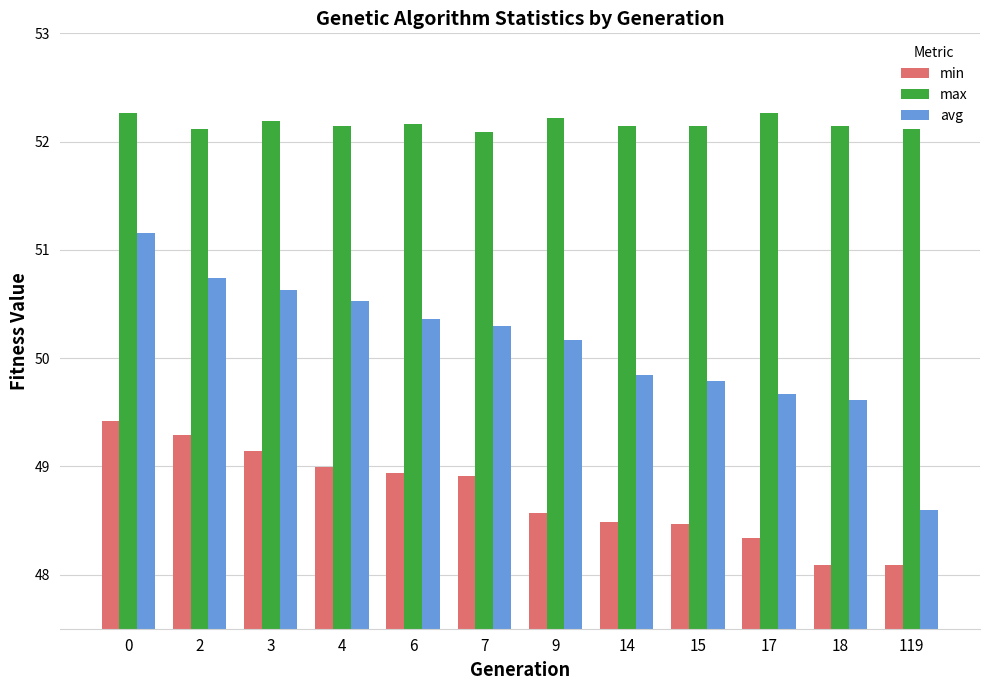

Is the value of min at 6 greater than the value of avg at 9?

No